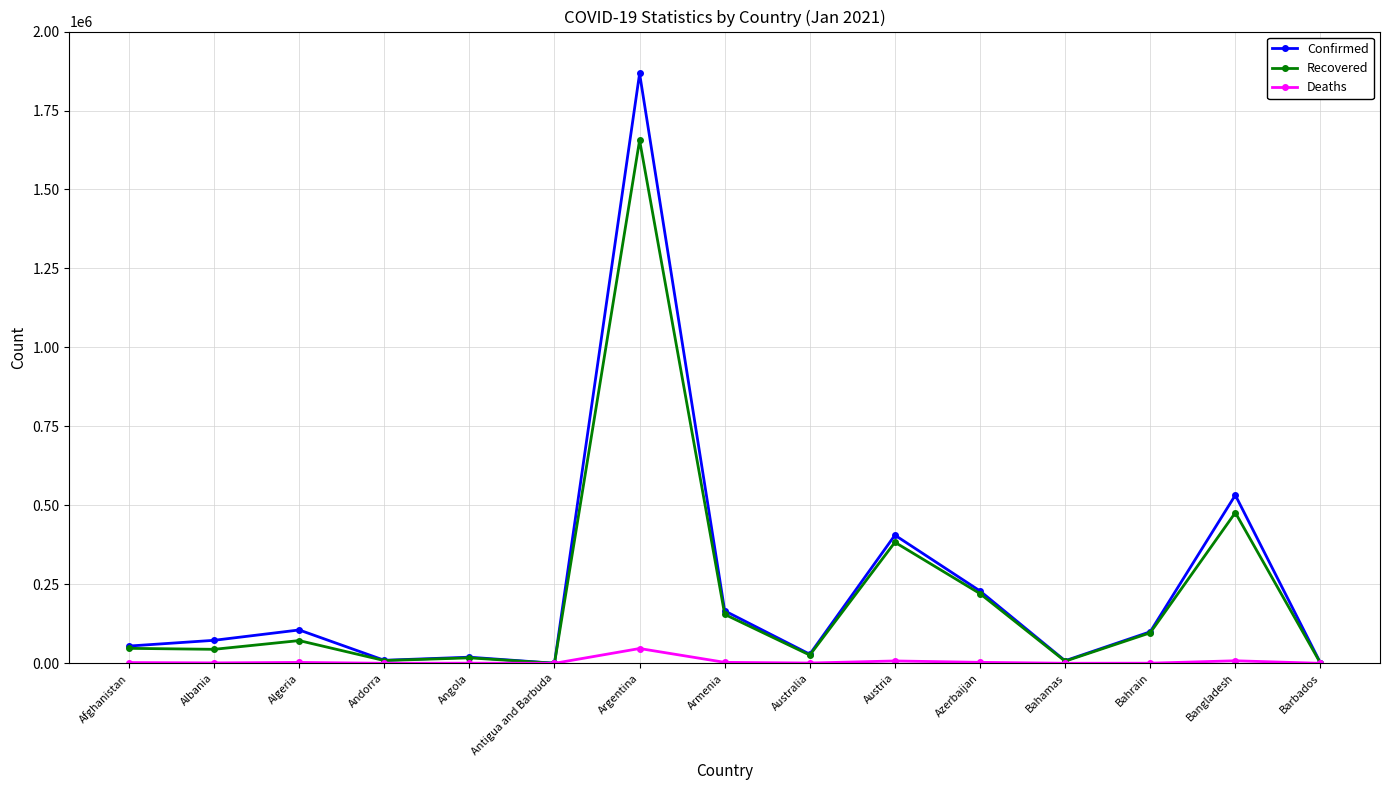

What are all the series names shown in the legend?

Confirmed, Recovered, Deaths